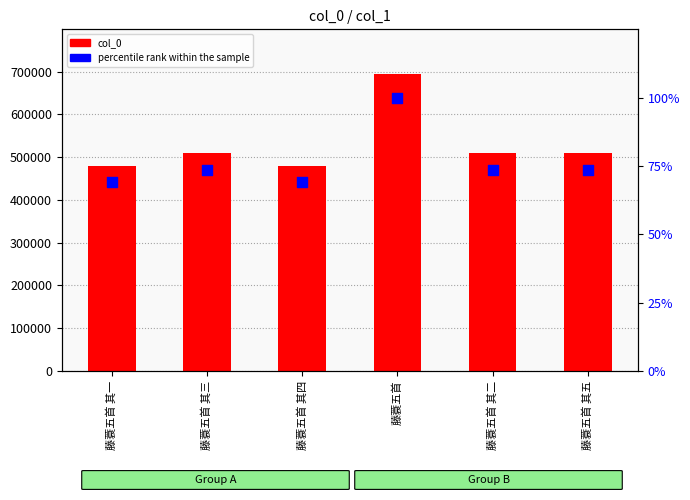

At which category is the sum across all series the highest?

藤蓑五首